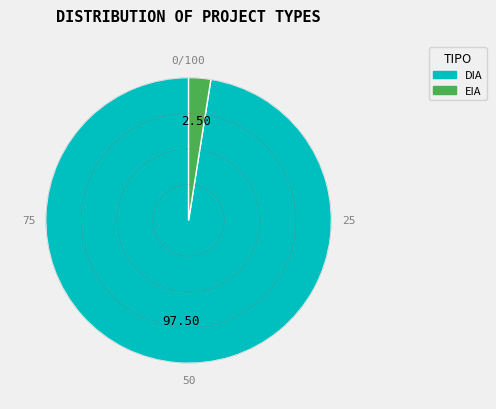

Does DIA represent more than half of the total?

Yes